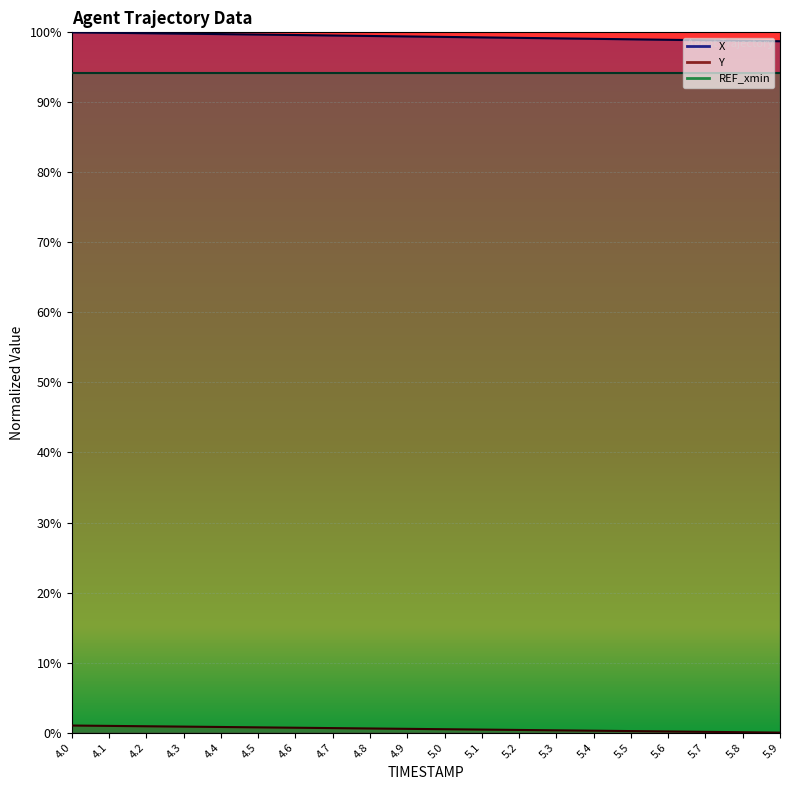

Reading left to right, transcribe all the data shown in this chart.

X: 1.0	1.0	1.0	1.0	1.0	1.0	1.0	1.0	1.0	1.0	1.0	1.0	1.0	1.0	1.0	1.0	1.0	1.0	1.0	1.0
Y: 0.0	0.0	0.0	0.0	0.0	0.0	0.0	0.0	0.0	0.0	0.0	0.0	0.0	0.0	0.0	0.0	0.0	0.0	0.0	0.0